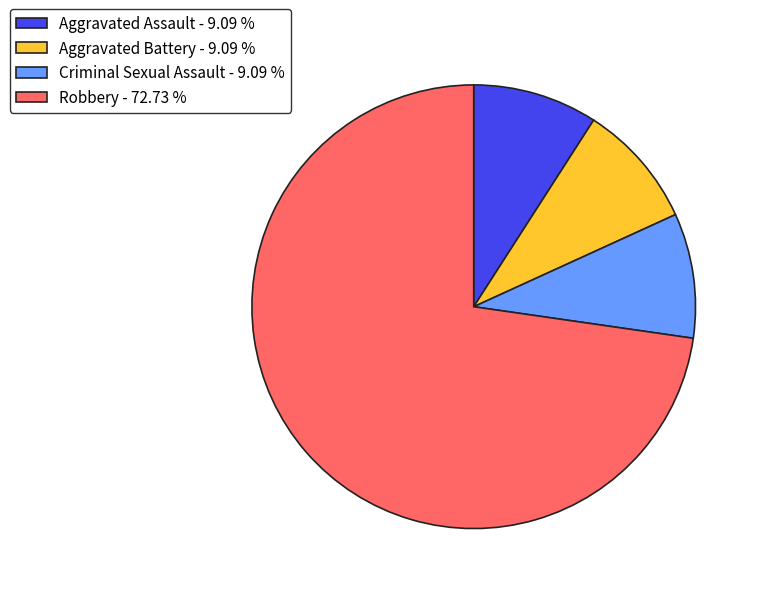

Is the sum of Robbery - 72.73 % and Aggravated Battery - 9.09 % greater than half?

Yes